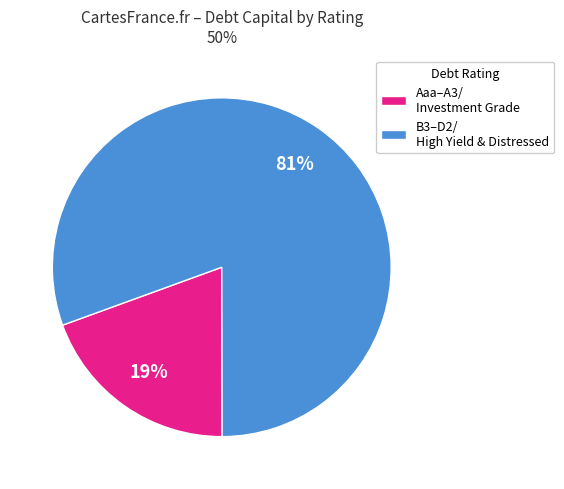

Combined, do Aaa–A3/ Investment Grade and B3–D2/ High Yield & Distressed account for over 50%?

Yes